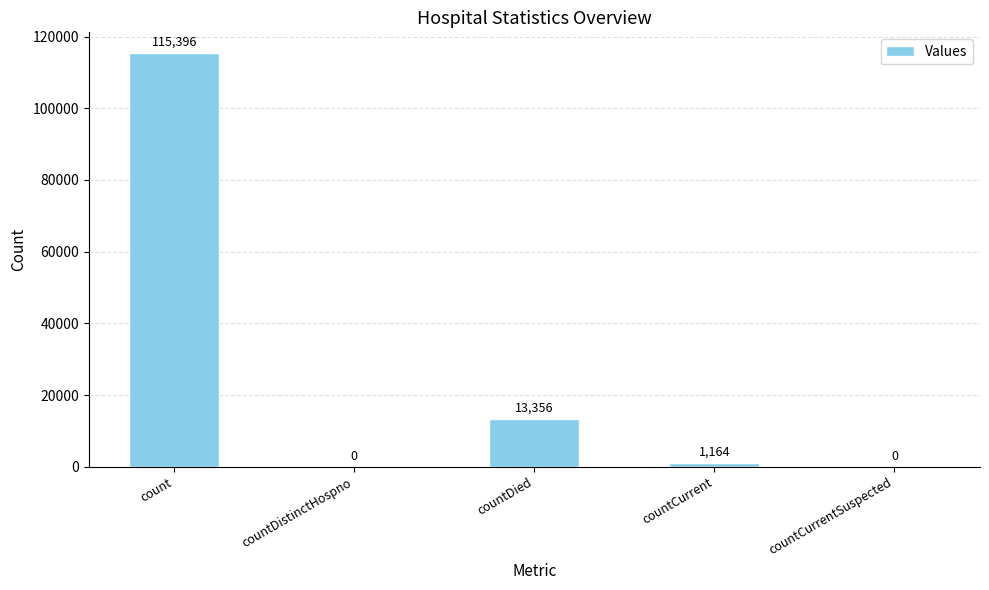

Is it true that the value at countCurrentSuspected is -62954?

False